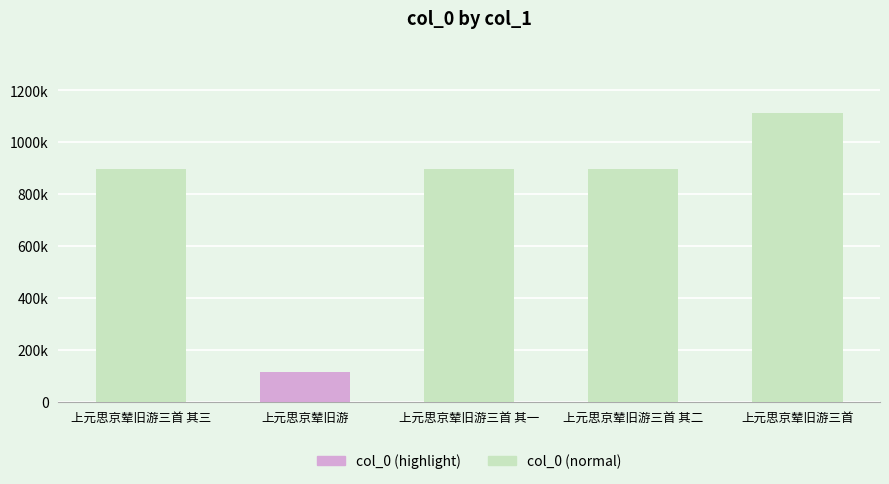

Does the chart contain any negative values?

No